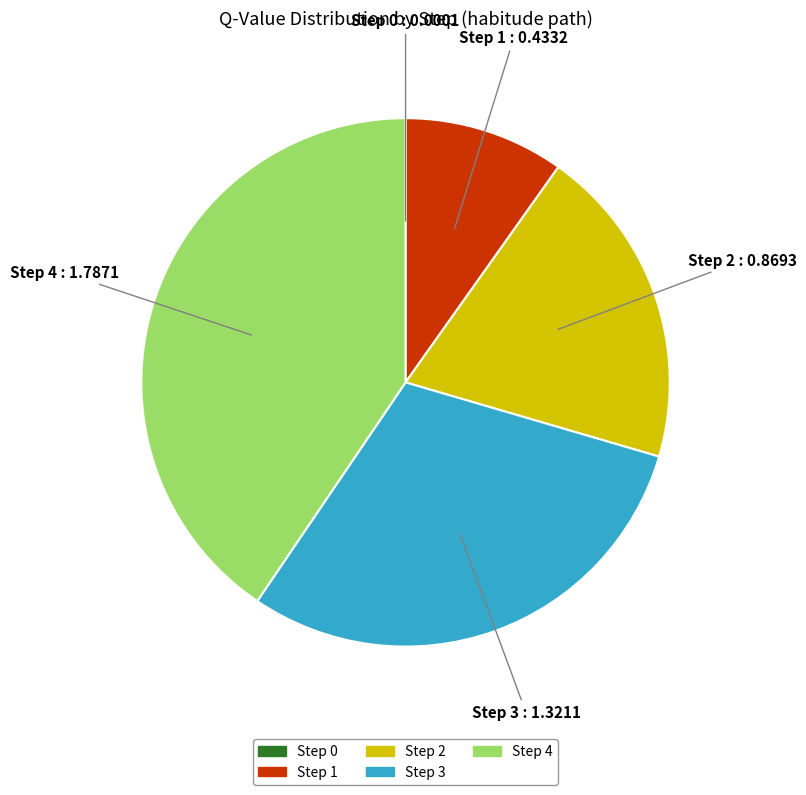

Is there a majority slice in this chart?

No